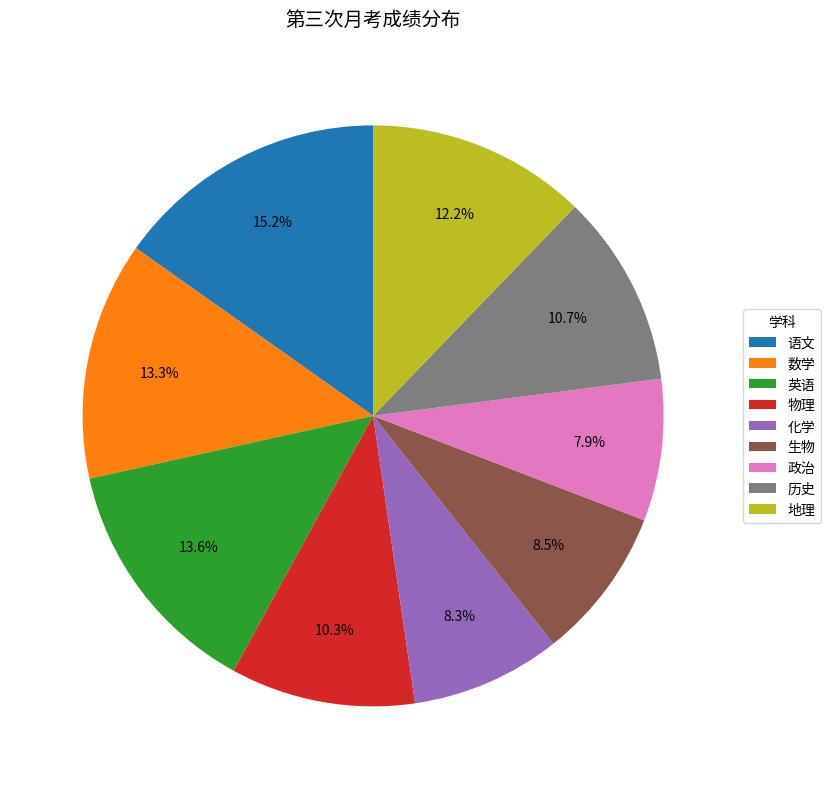

Approximately how many times larger is the value at 物理 compared to 生物?

1.2